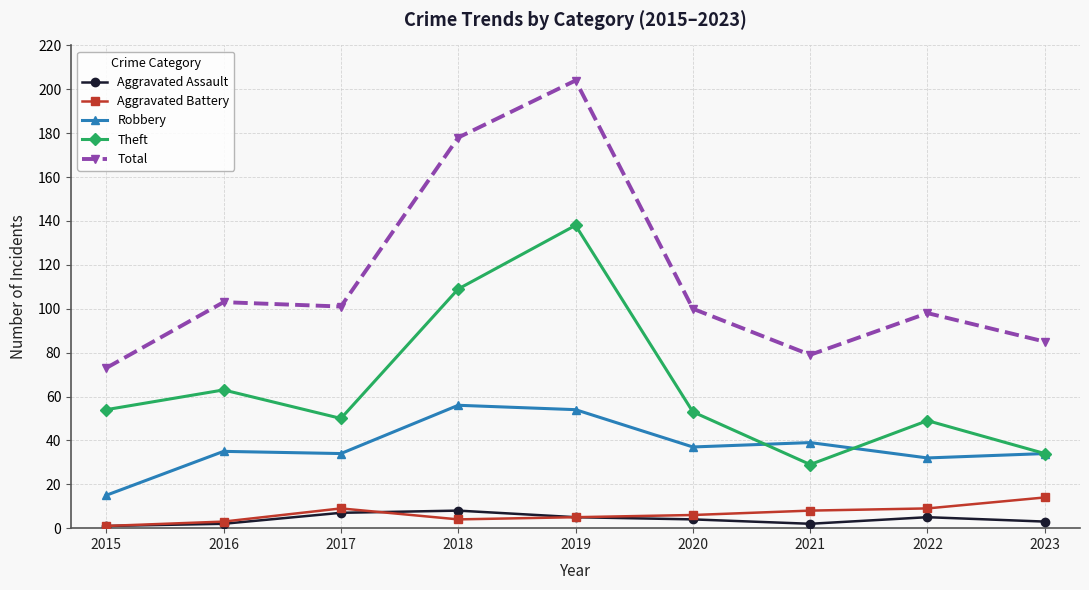

Where does the Aggravated Battery series first go above 6?

2017